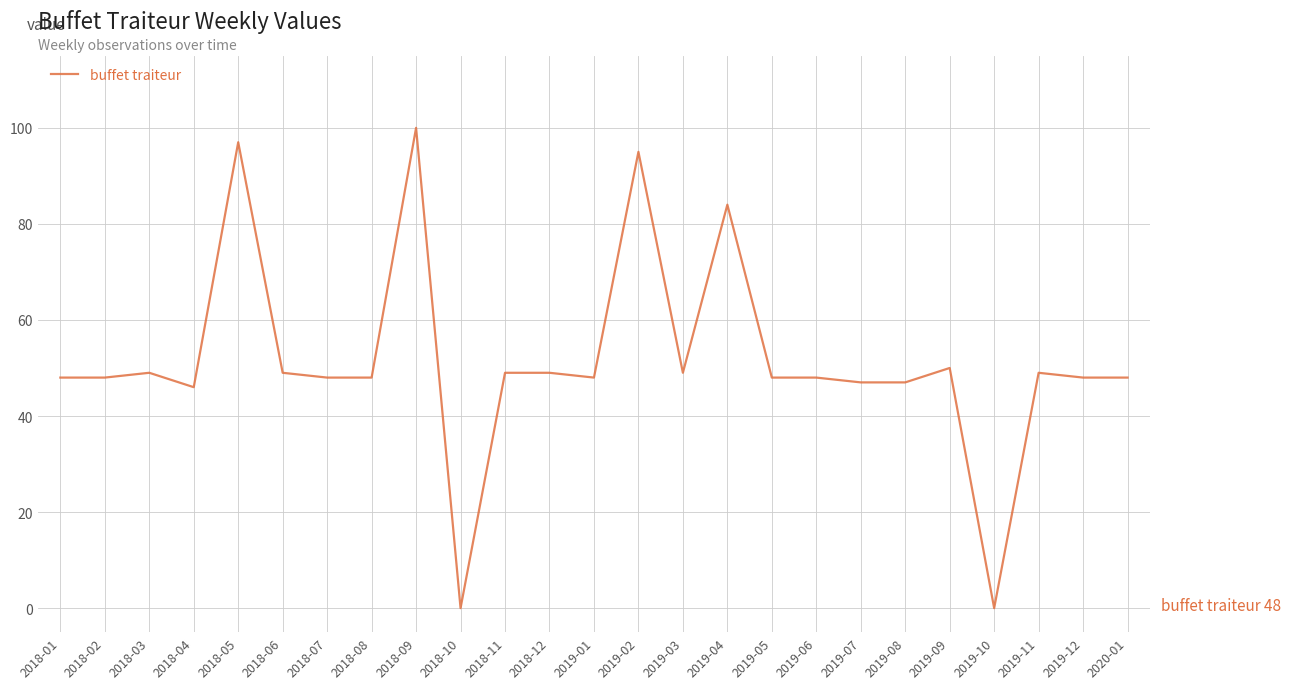

The value at 2019-05 is 48. True or false?

True